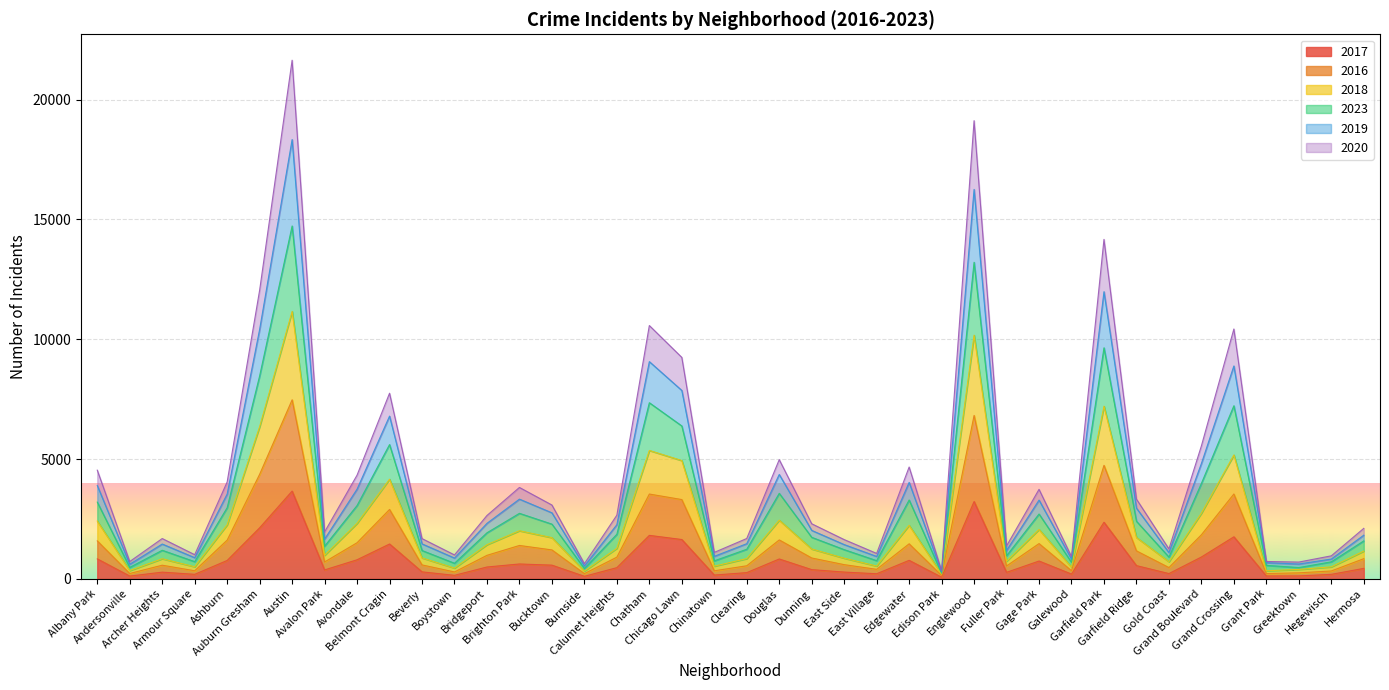

What are all the series names shown in the legend?

2017, 2016, 2018, 2023, 2019, 2020